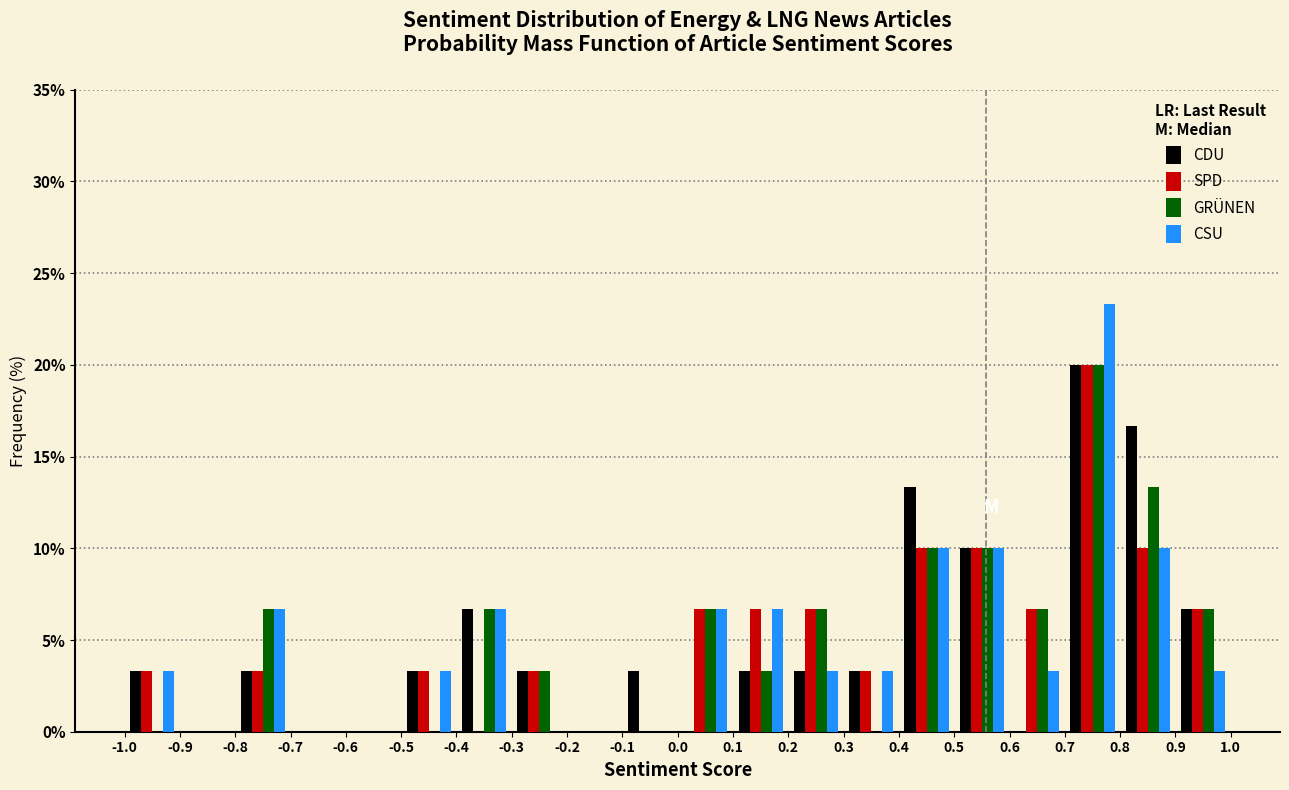

Reading left to right, list every range on the x-axis with the height of the bar of each series over it. The values are not printed on the chart, so give them approximately, as read against the axis.

-1.0 to -0.9: CDU=3.5	SPD=3.5	GRÜNEN=0	CSU=3.5
-0.9 to -0.8: CDU=0	SPD=0	GRÜNEN=0	CSU=0
-0.8 to -0.7: CDU=3.5	SPD=3.5	GRÜNEN=6.5	CSU=6.5
-0.7 to -0.6: CDU=0	SPD=0	GRÜNEN=0	CSU=0
-0.6 to -0.5: CDU=0	SPD=0	GRÜNEN=0	CSU=0
-0.5 to -0.4: CDU=3.5	SPD=3.5	GRÜNEN=0	CSU=3.5
-0.4 to -0.3: CDU=6.5	SPD=0	GRÜNEN=6.5	CSU=6.5
-0.3 to -0.2: CDU=3.5	SPD=3.5	GRÜNEN=3.5	CSU=0
-0.2 to -0.1: CDU=0	SPD=0	GRÜNEN=0	CSU=0
-0.1 to 0.0: CDU=3.5	SPD=0	GRÜNEN=0	CSU=0
0.0 to 0.1: CDU=0	SPD=6.5	GRÜNEN=6.5	CSU=6.5
0.1 to 0.2: CDU=3.5	SPD=6.5	GRÜNEN=3.5	CSU=6.5
0.2 to 0.3: CDU=3.5	SPD=6.5	GRÜNEN=6.5	CSU=3.5
0.3 to 0.4: CDU=3.5	SPD=3.5	GRÜNEN=0	CSU=3.5
0.4 to 0.5: CDU=13.5	SPD=10.0	GRÜNEN=10.0	CSU=10.0
0.5 to 0.6: CDU=10.0	SPD=10.0	GRÜNEN=10.0	CSU=10.0
0.6 to 0.7: CDU=0	SPD=6.5	GRÜNEN=6.5	CSU=3.5
0.7 to 0.8: CDU=20.0	SPD=20.0	GRÜNEN=20.0	CSU=23.5
0.8 to 0.9: CDU=16.5	SPD=10.0	GRÜNEN=13.5	CSU=10.0
0.9 to 1.0: CDU=6.5	SPD=6.5	GRÜNEN=6.5	CSU=3.5